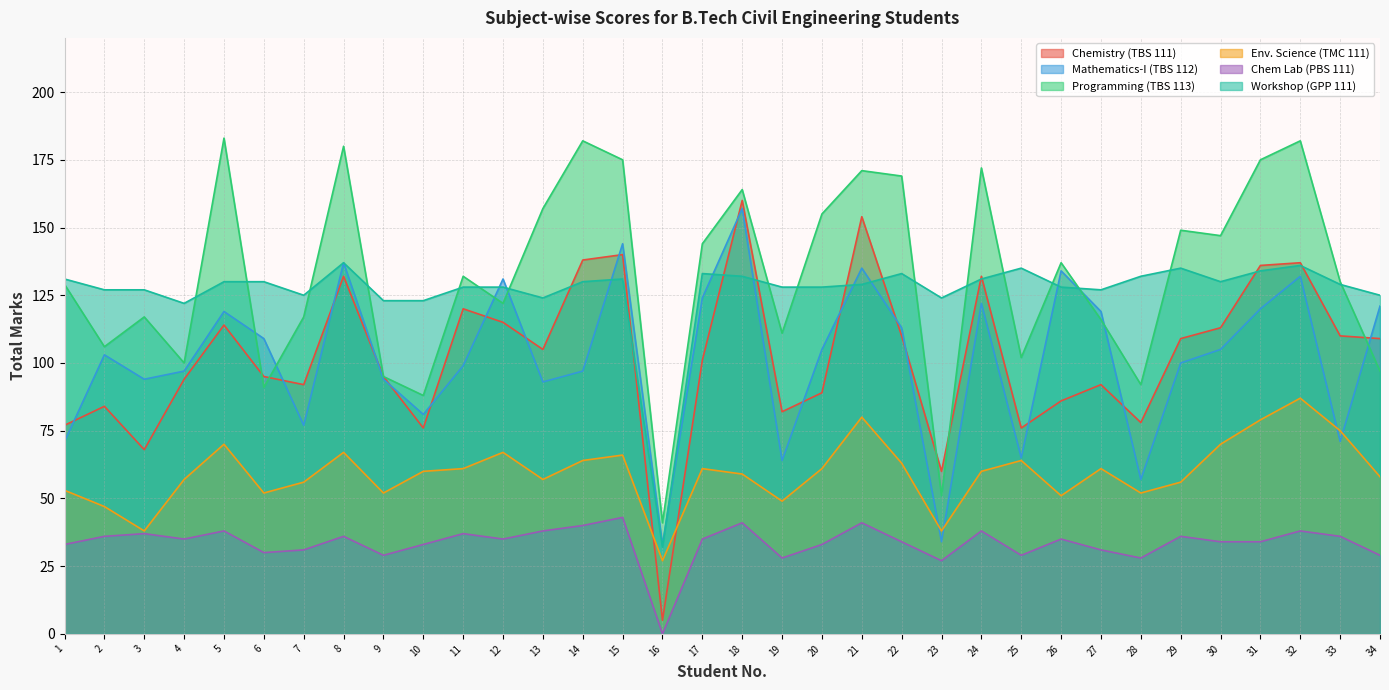

Reading left to right, extract all data points from this chart.

Chemistry (TBS 111): 77	84	68	94	114	95	92	132	95	76	120	115	105	138	140	5	101	160	82	89	154	110	60	132	76	86	92	78	109	113	136	137	110	109
Mathematics-I (TBS 112): 71	103	94	97	119	109	77	137	94	81	99	131	93	97	144	33	124	157	64	105	135	113	34	122	65	134	119	57	100	105	120	132	71	121
Programming (TBS 113): 129	106	117	100	183	91	117	180	95	88	132	122	157	182	175	41	144	164	111	155	171	169	51	172	102	137	116	92	149	147	175	182	130	97
Env. Science (TMC 111): 53	47	38	57	70	52	56	67	52	60	61	67	57	64	66	27	61	59	49	61	80	63	38	60	64	51	61	52	56	70	79	87	75	58
Chem Lab (PBS 111): 33	36	37	35	38	30	31	36	29	33	37	35	38	40	43	0	35	41	28	33	41	34	27	38	29	35	31	28	36	34	34	38	36	29
Workshop (GPP 111): 131	127	127	122	130	130	125	137	123	123	128	128	124	130	131	32	133	132	128	128	129	133	124	131	135	128	127	132	135	130	134	136	129	125